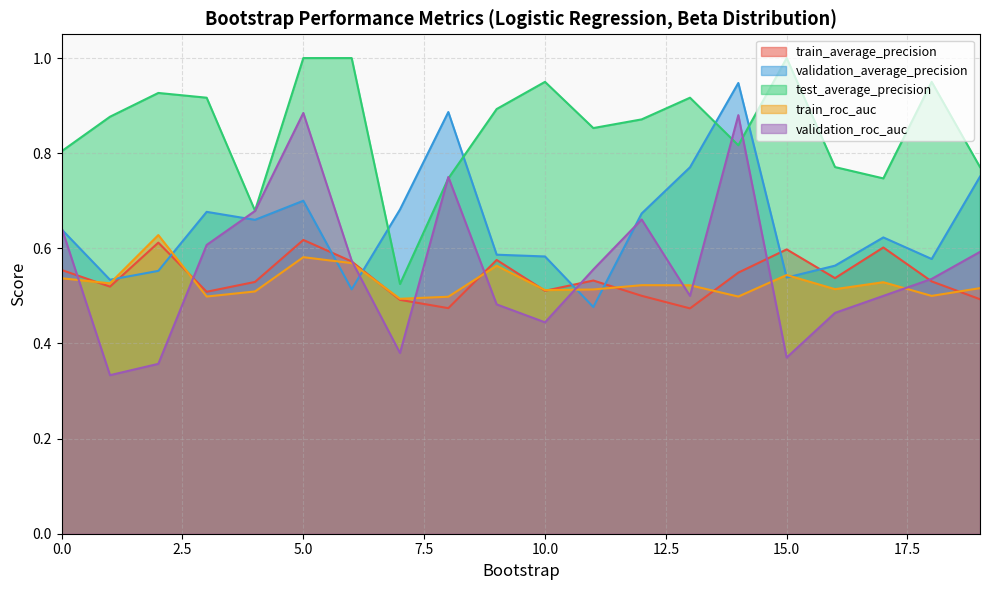

Which has a higher value, 10 or 8?

10